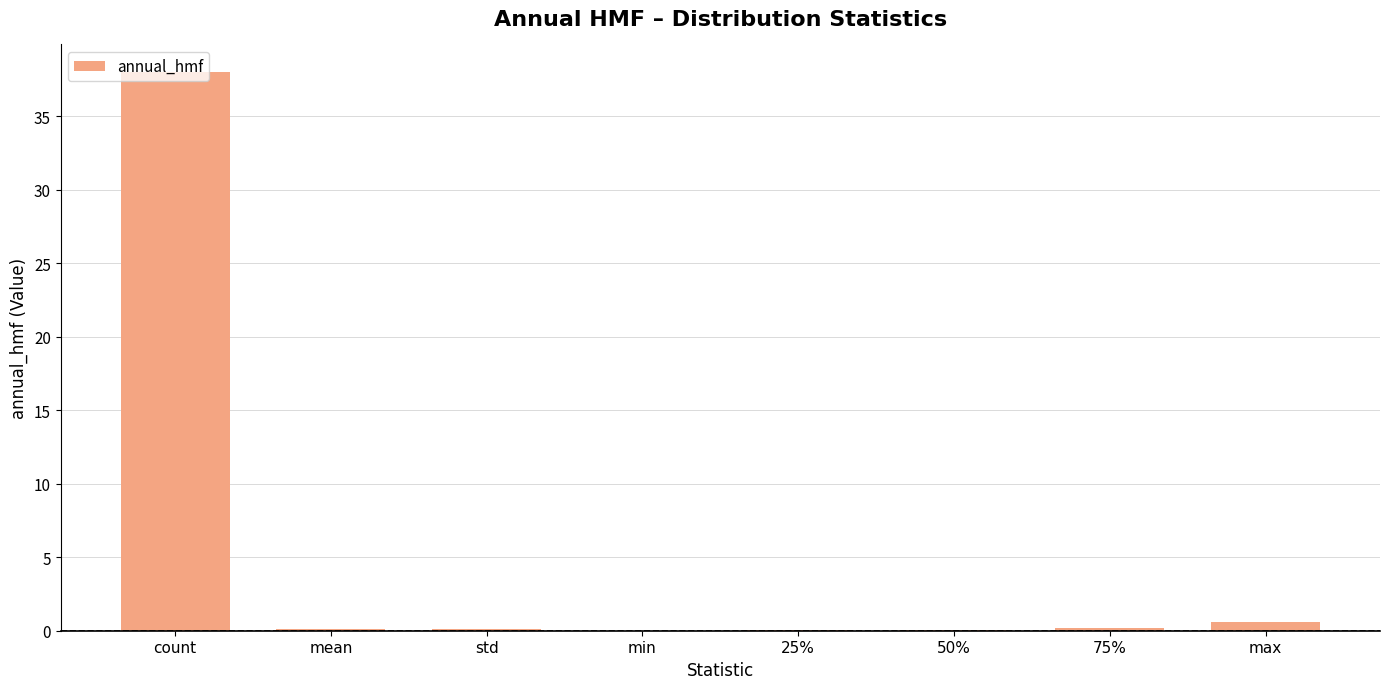

Read the value at count.

38.0